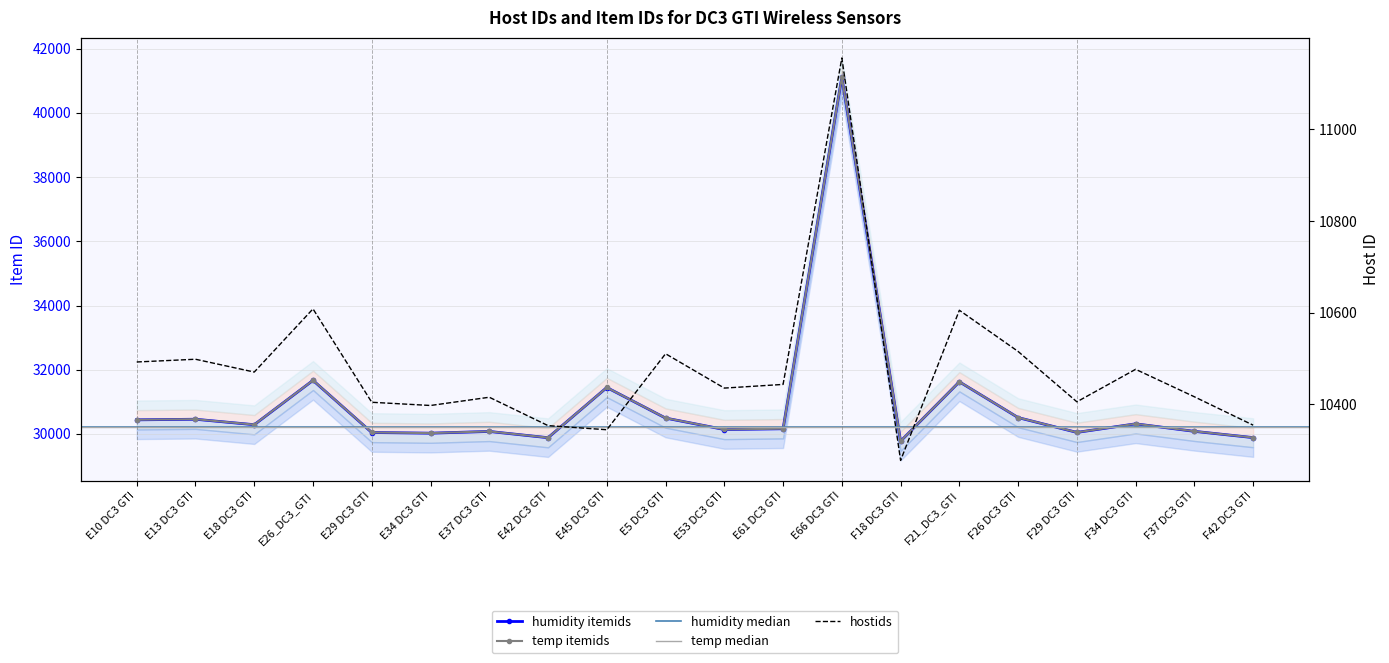

True or false: hostids has a value of 16076 at E61 DC3 GTI.

False